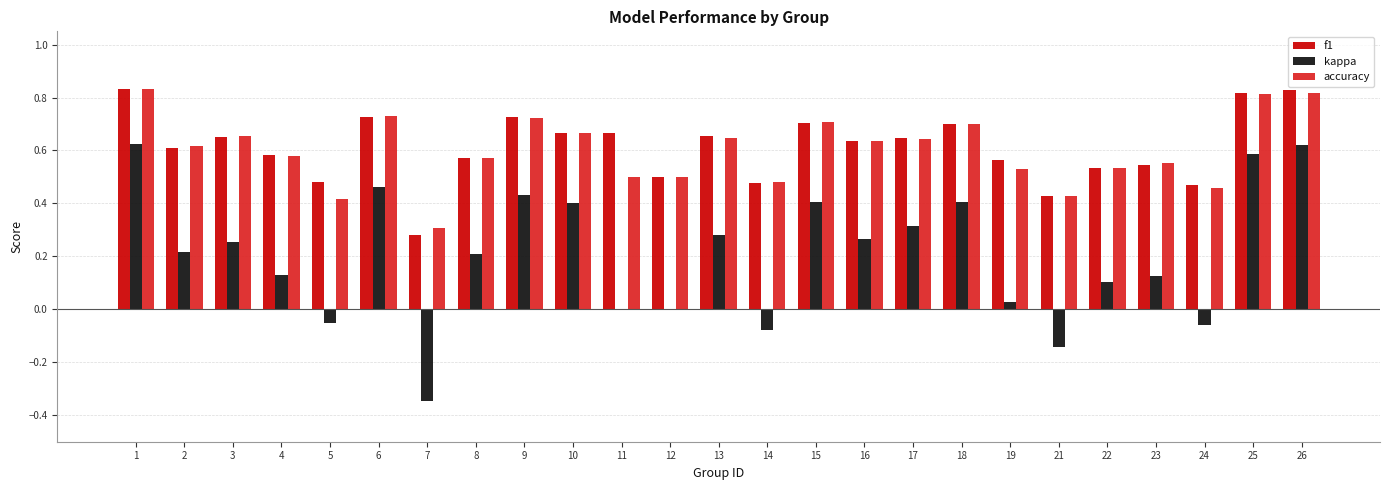

Which series changed the most between 3 and 6?

kappa